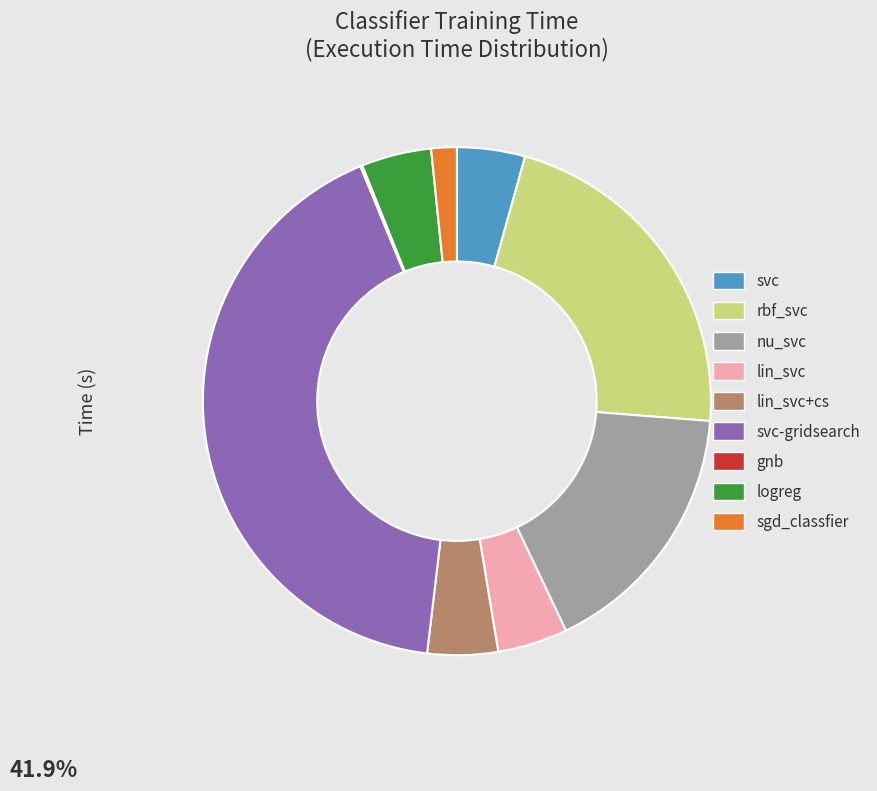

Is there any slice that represents more than half of the pie?

No